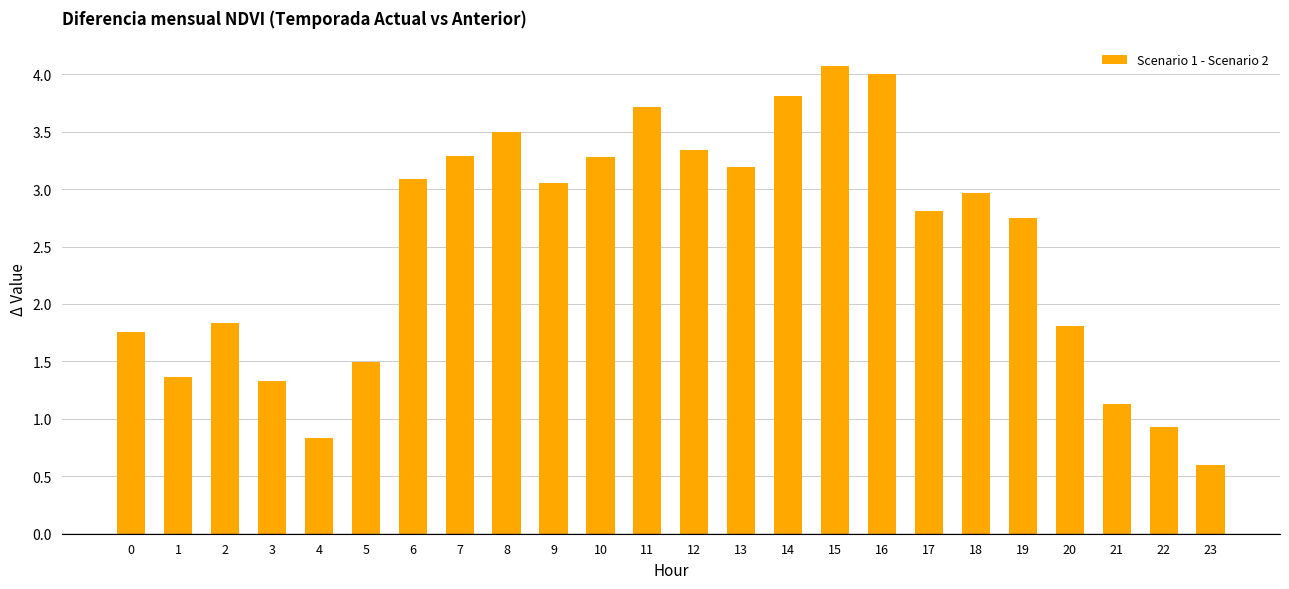

How many bars are there in total?

24